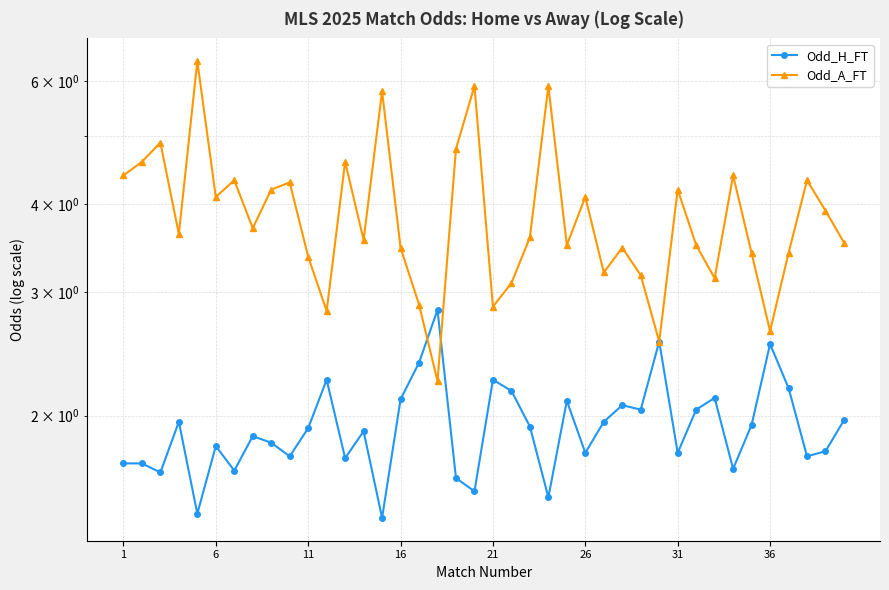

Is the value of Odd_H_FT at 32 greater than the value of Odd_A_FT at 35?

No